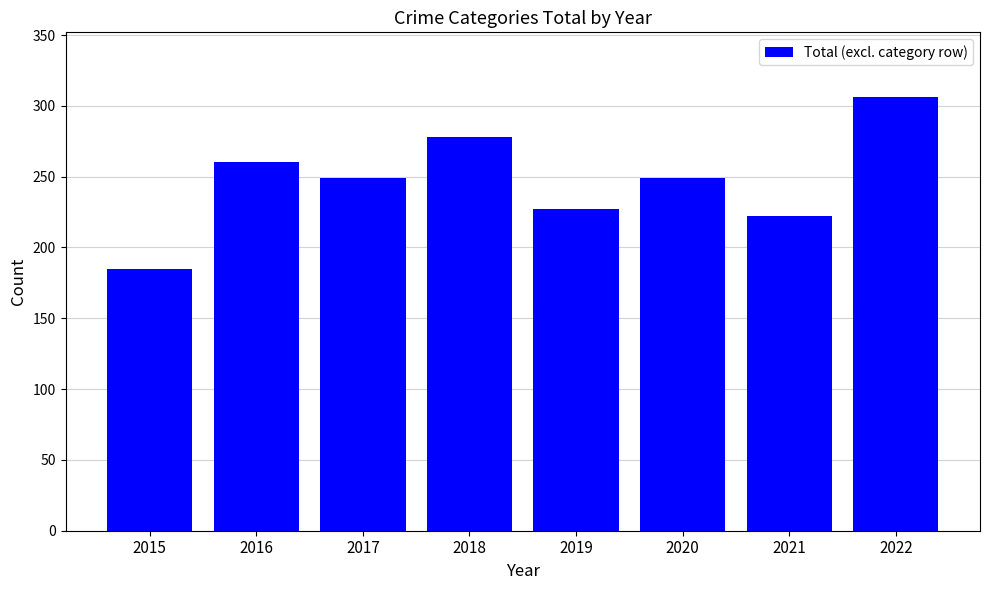

Is it true that the value at 2020 is 249?

True